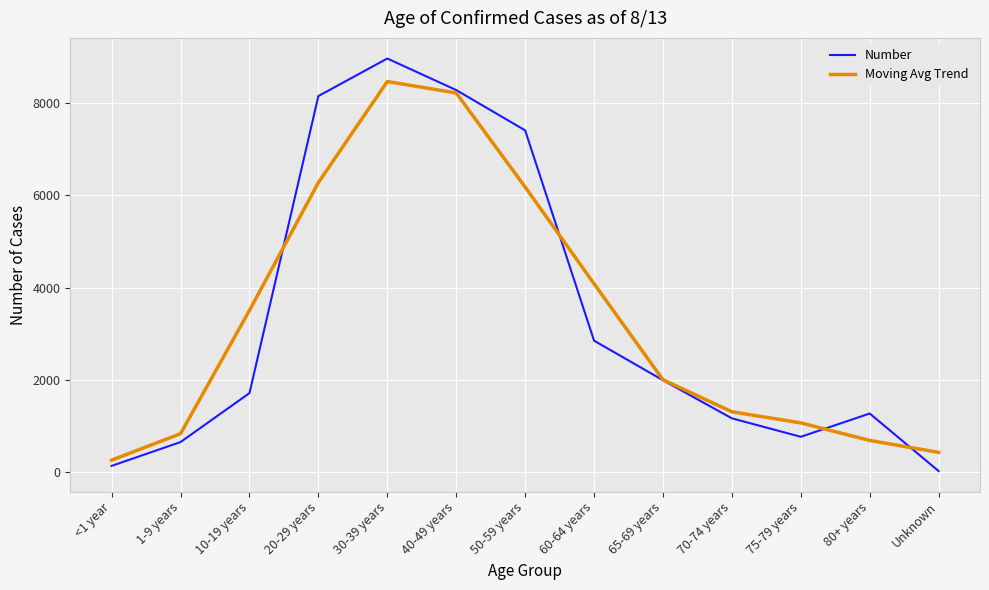

How many distinct data groups are displayed?

2